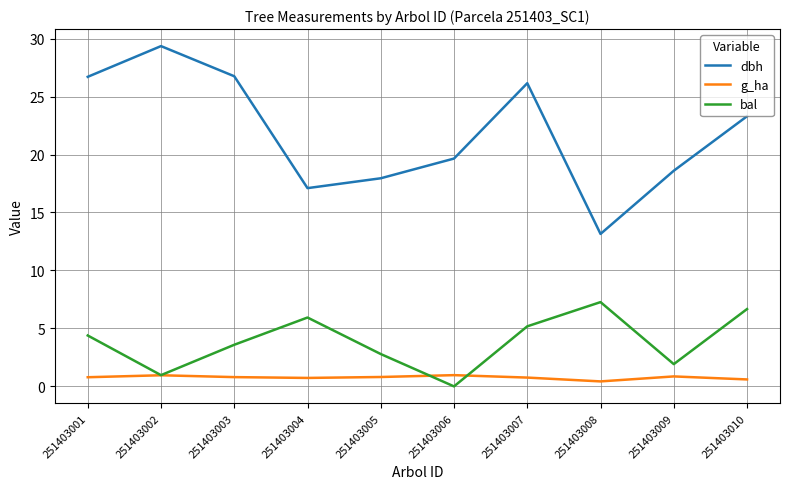

True or false: bal and dbh cross at least once.

False